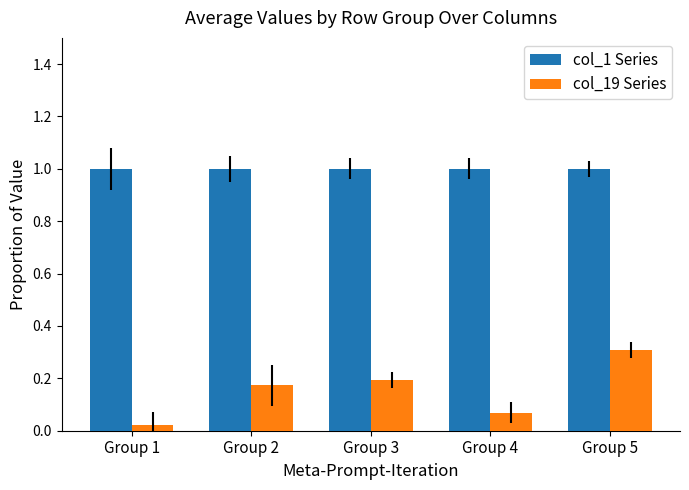

At how many categories does at least one series exceed 0?

5